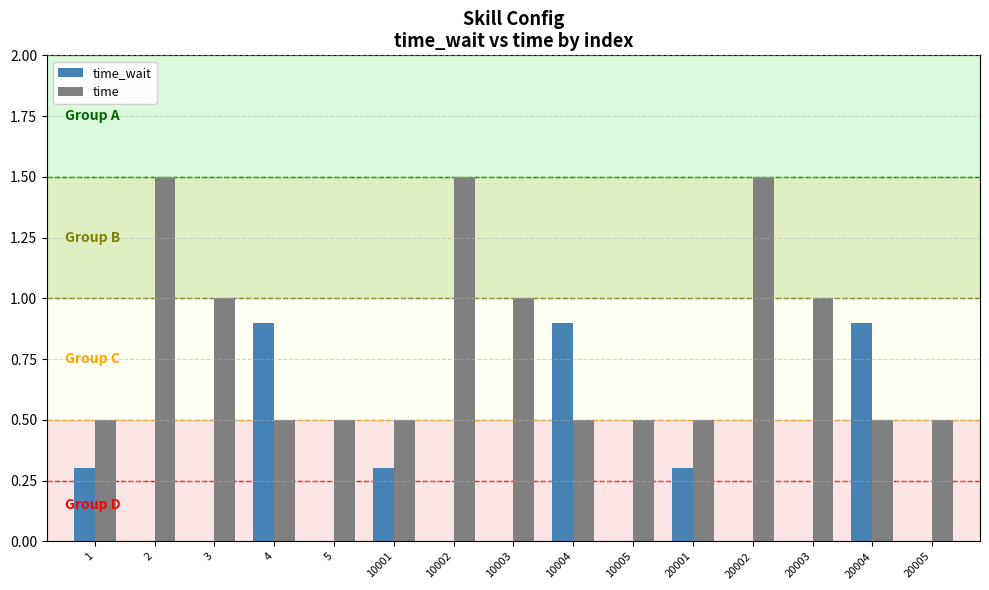

Reading right to left, what are all the values shown in this chart?

time_wait: 0.0	0.9	0.0	0.0	0.3	0.0	0.9	0.0	0.0	0.3	0.0	0.9	0.0	0.0	0.3
time: 0.5	0.5	1.0	1.5	0.5	0.5	0.5	1.0	1.5	0.5	0.5	0.5	1.0	1.5	0.5